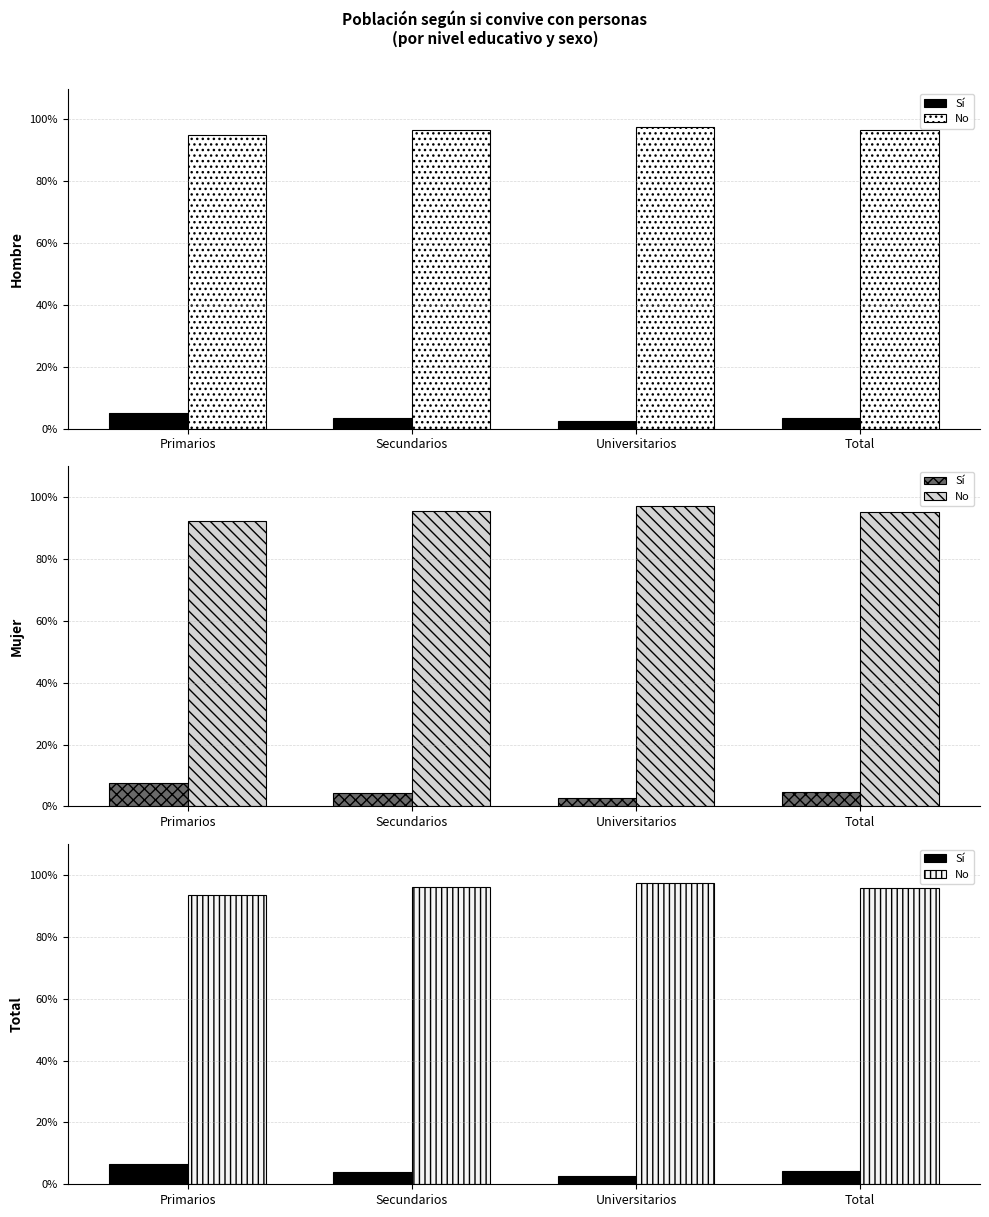

What is the difference between the highest and lowest values at Secundarios?

0.9